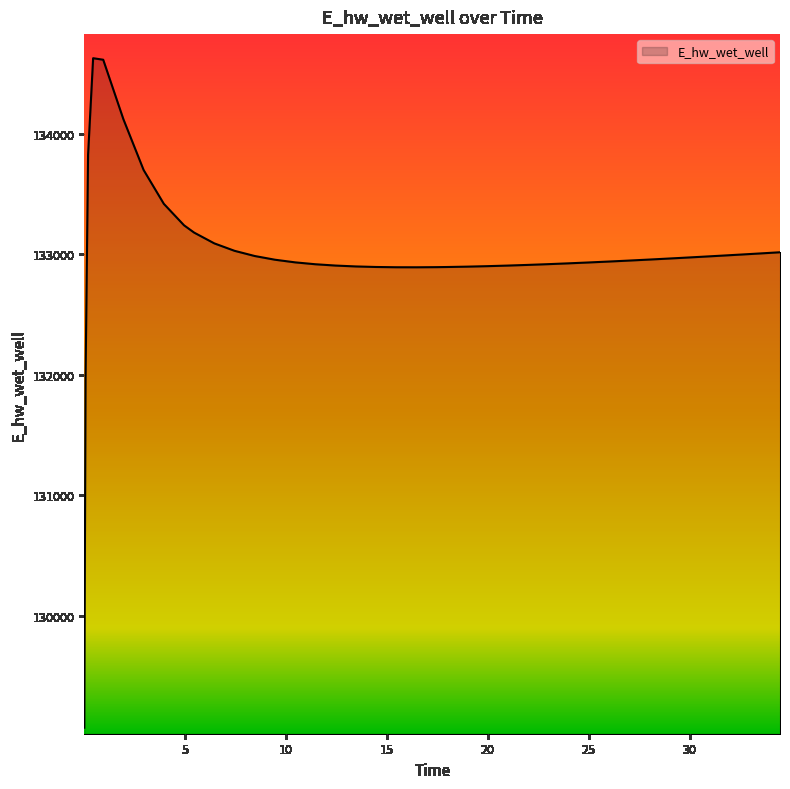

What is the difference between the maximum and minimum values?

5557.7